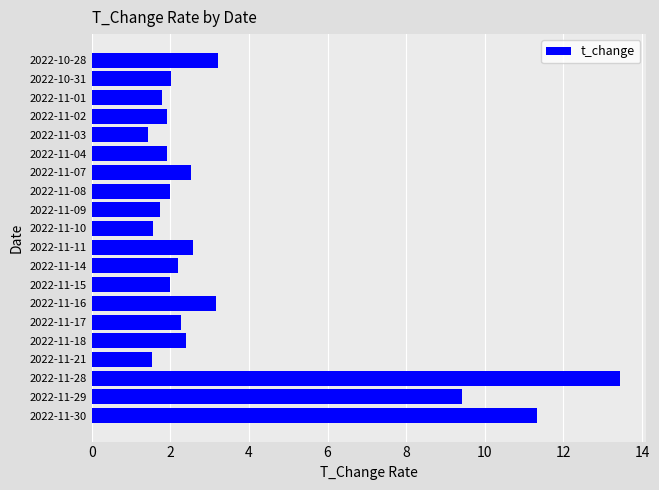

What is the average value?

3.5